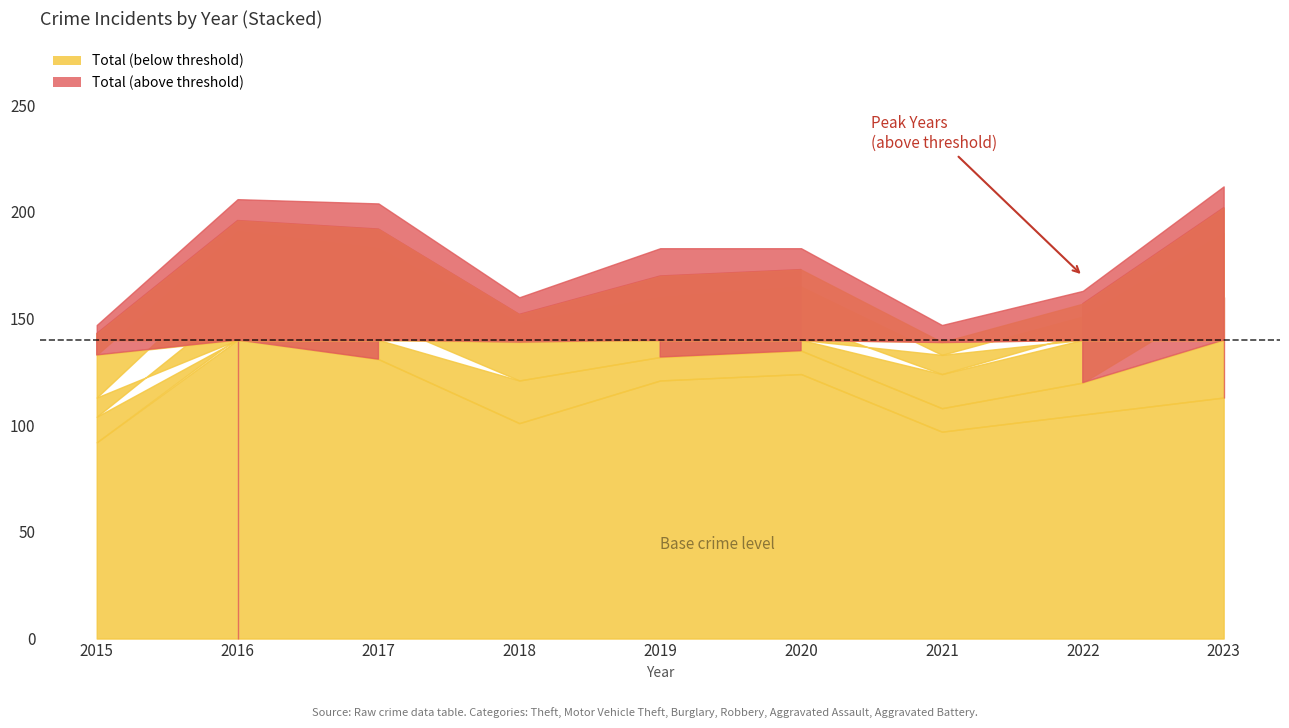

Reading right to left, extract all data points from this chart.

Theft: 2023=113	2022=105	2021=97	2020=124	2019=121	2018=101	2017=131	2016=141	2015=92
Motor Vehicle Theft: 2023=47	2022=15	2021=11	2020=11	2019=11	2018=20	2017=18	2016=16	2015=12
Burglary: 2023=17	2022=23	2021=16	2020=13	2019=17	2018=18	2017=23	2016=18	2015=9
Robbery: 2023=13	2022=8	2021=9	2020=17	2019=11	2018=9	2017=11	2016=16	2015=20
Aggravated Assault: 2023=12	2022=6	2021=6	2020=8	2019=10	2018=4	2017=9	2016=5	2015=10
Aggravated Battery: 2023=10	2022=6	2021=8	2020=10	2019=13	2018=8	2017=12	2016=10	2015=4